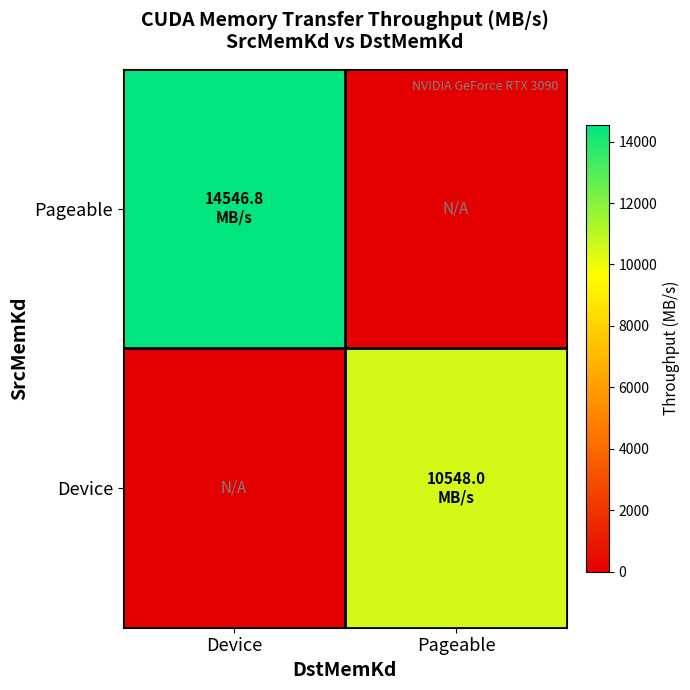

Reading left to right, transcribe all the data shown in this chart.

Pageable: Device=14546.8	Pageable=0.0
Device: Device=0.0	Pageable=10548.0